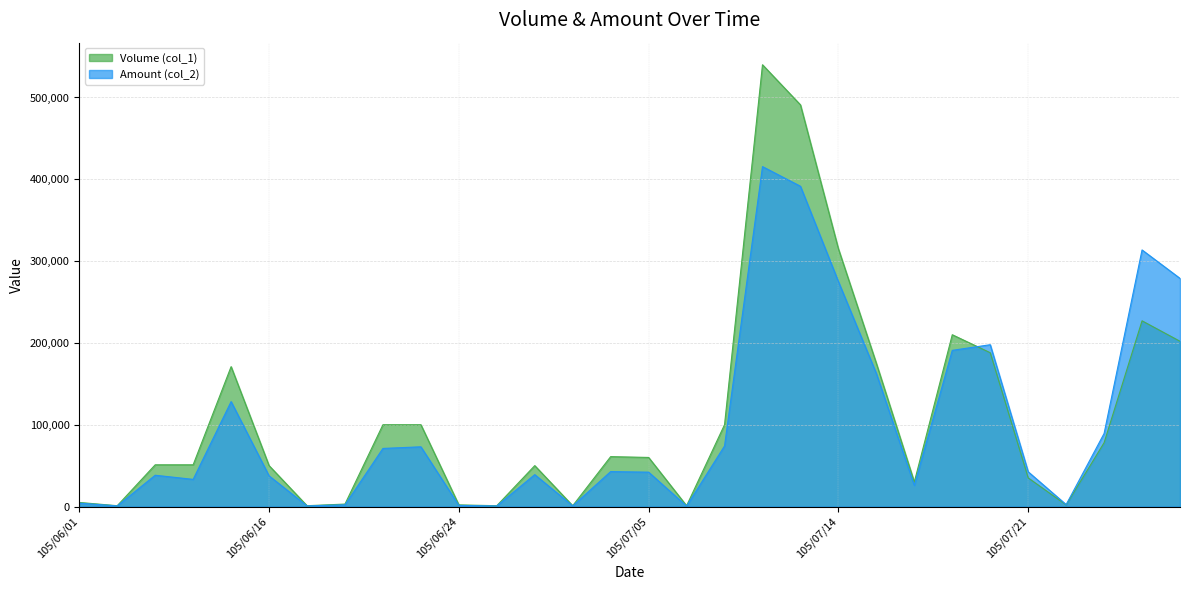

Which series changed the most between 105/06/23 and 105/07/07?

Volume (col_1)